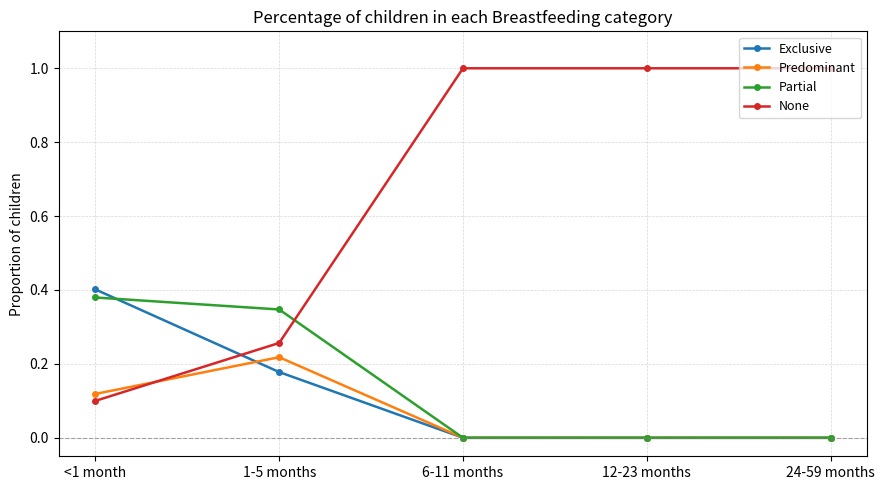

What is the spread (max minus min) of values at 24-59 months?

1.0